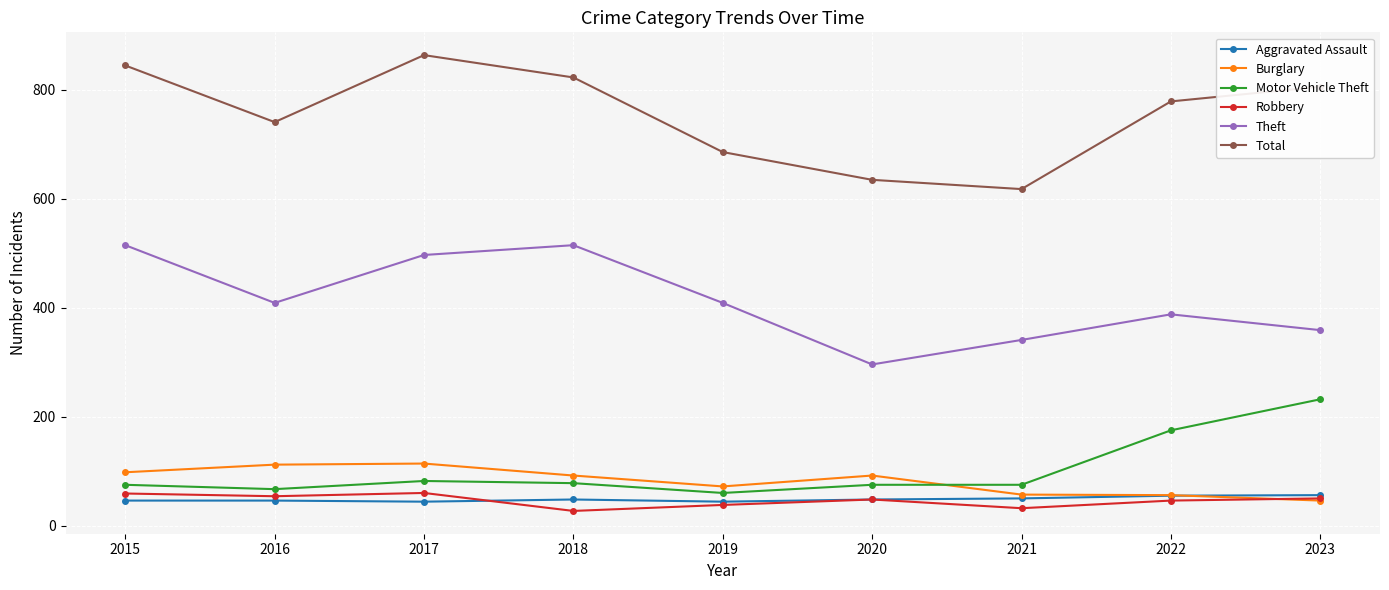

What is the value of the Burglary point at the 6th from the left?

92